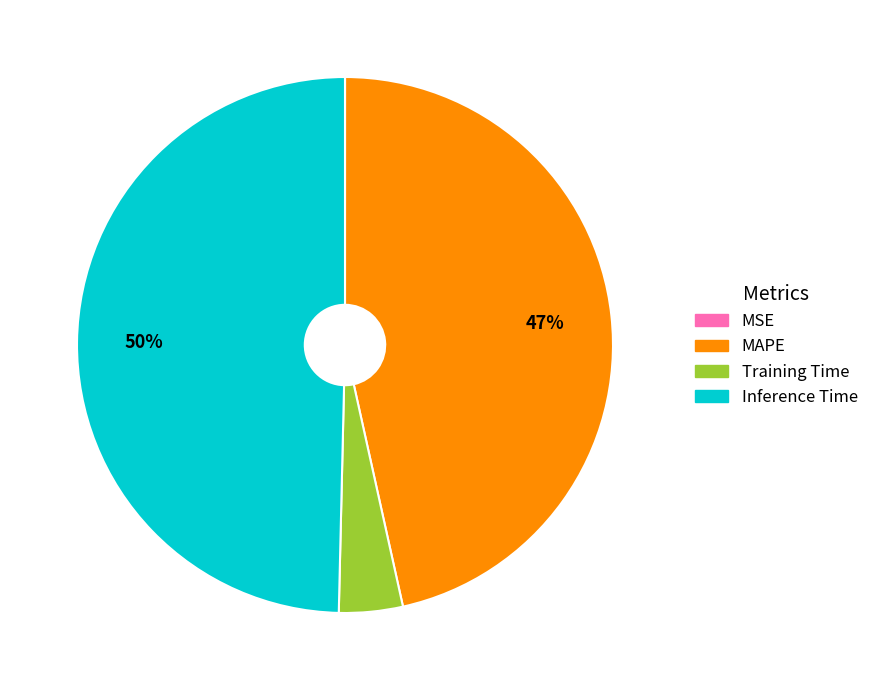

Combined, do Inference Time and MAPE account for over 50%?

Yes